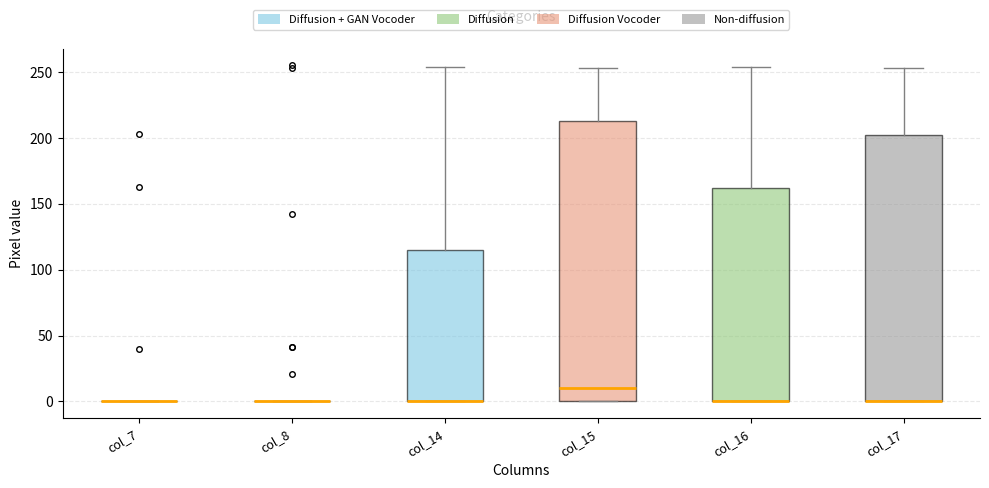

Comparing the boxes themselves (not the whiskers), which one is the tallest?

col_15